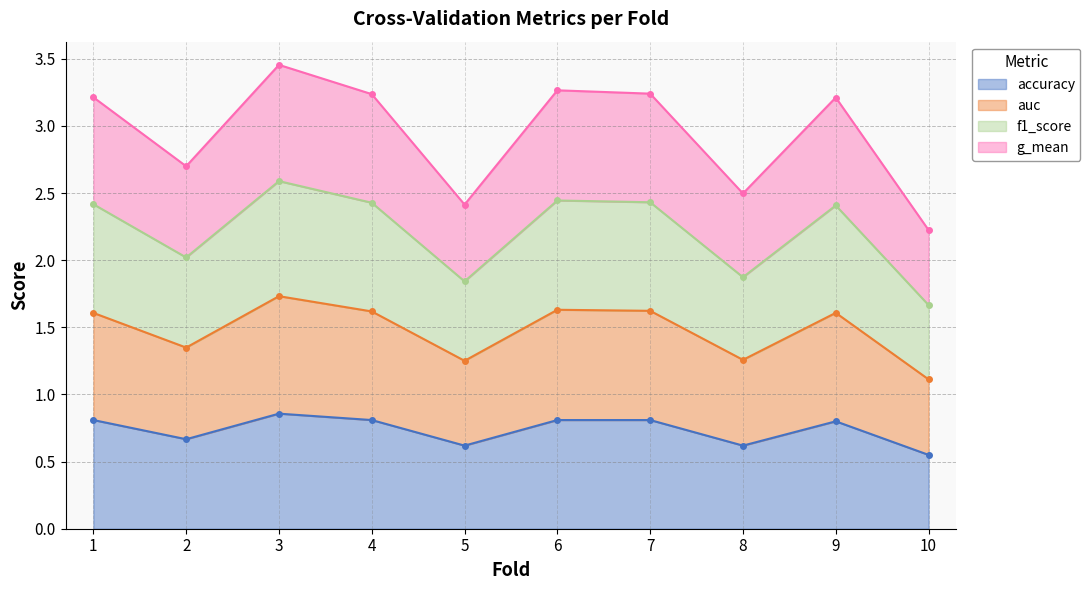

True or false: auc has a value of 2.1 at 6.

False